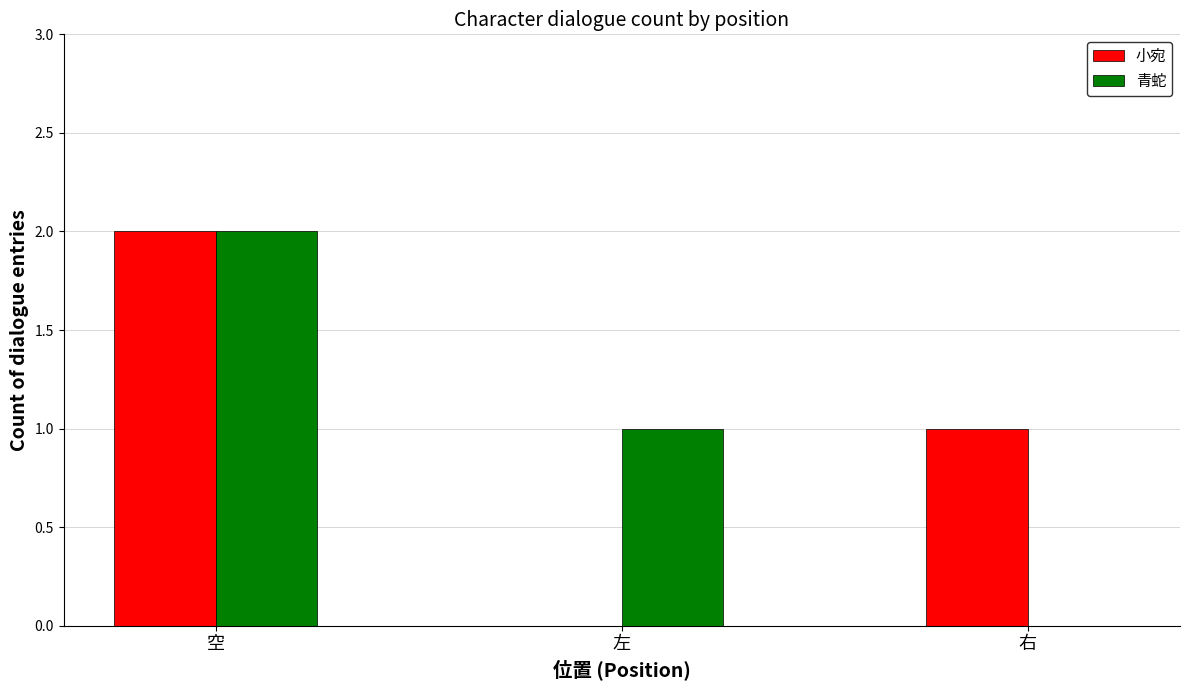

Reading left to right, extract all data points from this chart.

小宛: 2	0	1
青蛇: 2	1	0